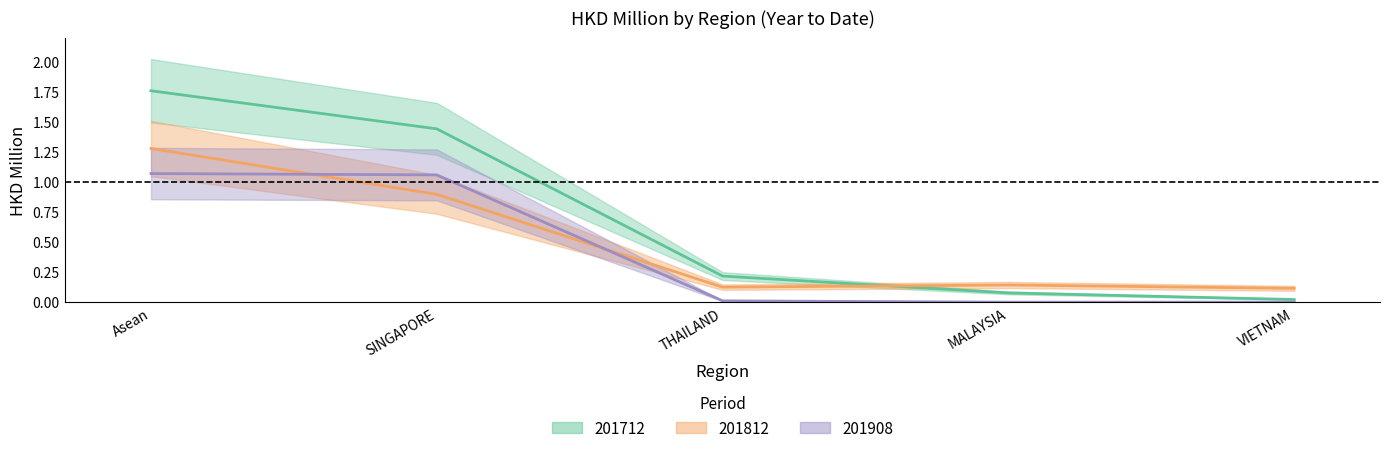

How many series are shown in this chart?

3